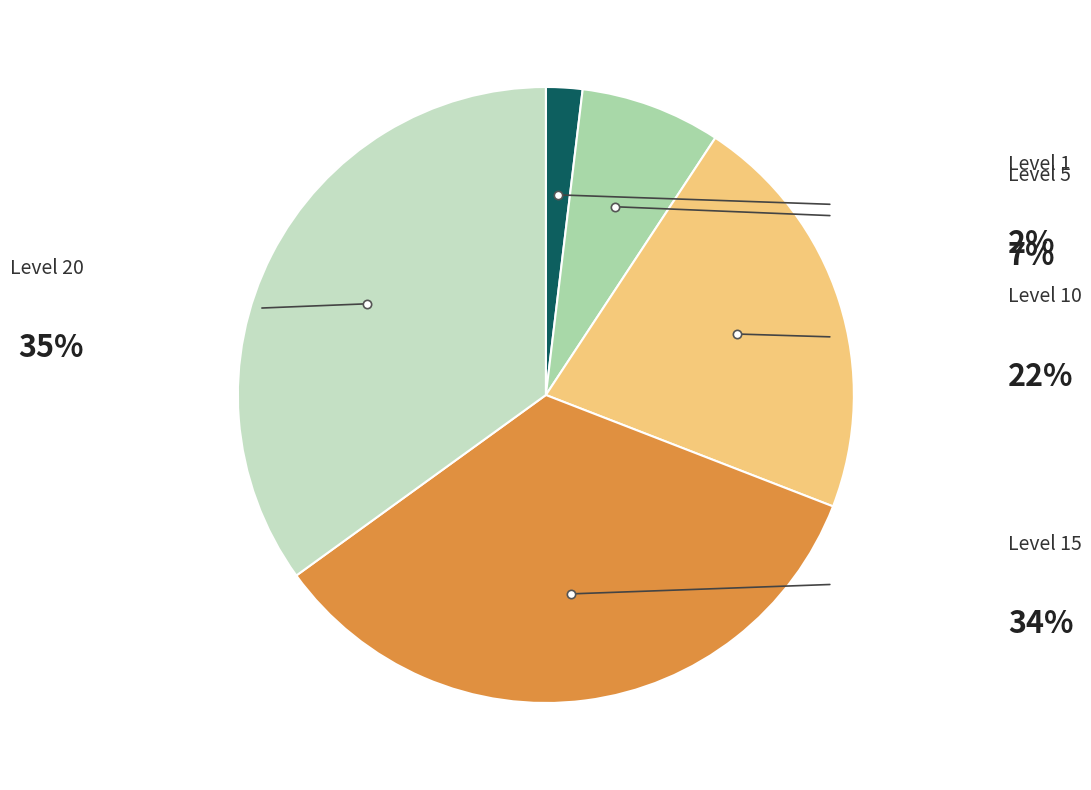

Is there a majority slice in this chart?

No